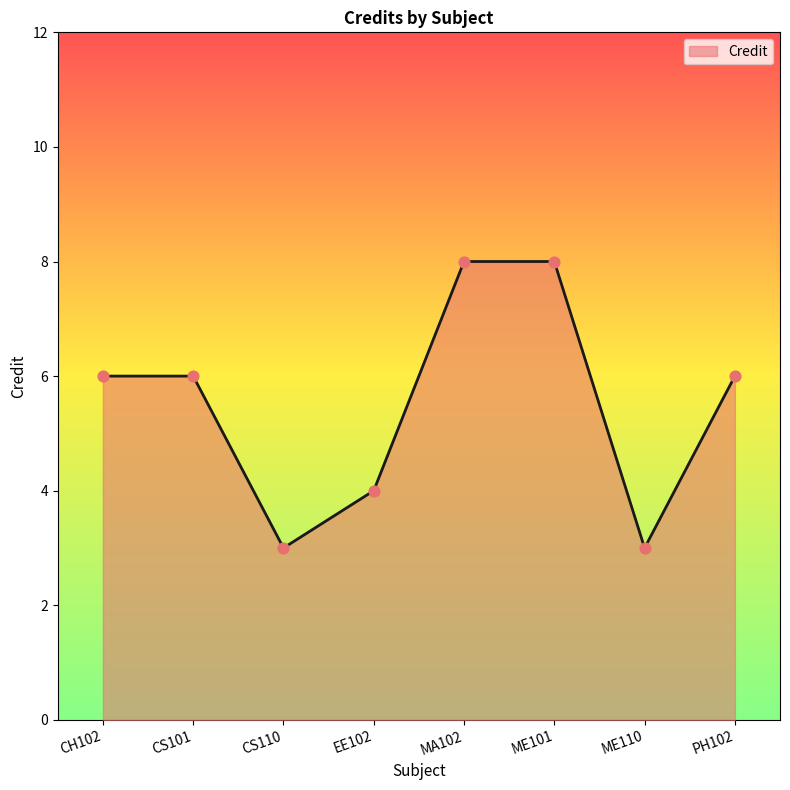

What is the ratio of the value at CS101 to the value at CH102?

1.0